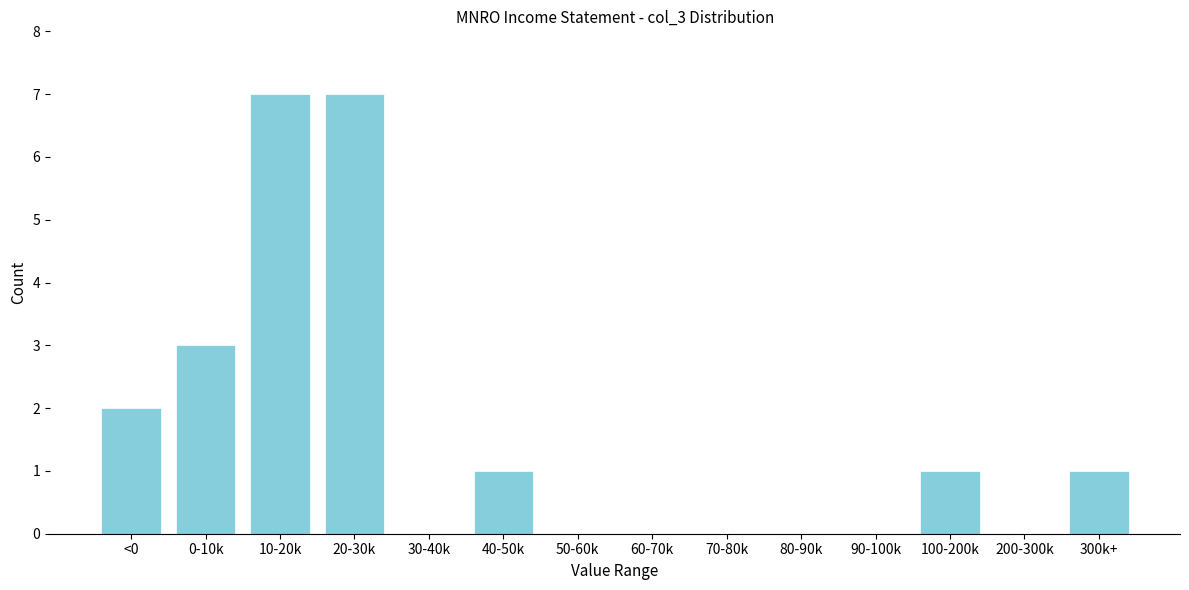

Reading left to right, what are all the values shown in this chart?

<0=2	0-10k=3	10-20k=7	20-30k=7	30-40k=0	40-50k=1	50-60k=0	60-70k=0	70-80k=0	80-90k=0	90-100k=0	100-200k=1	200-300k=0	300k+=1